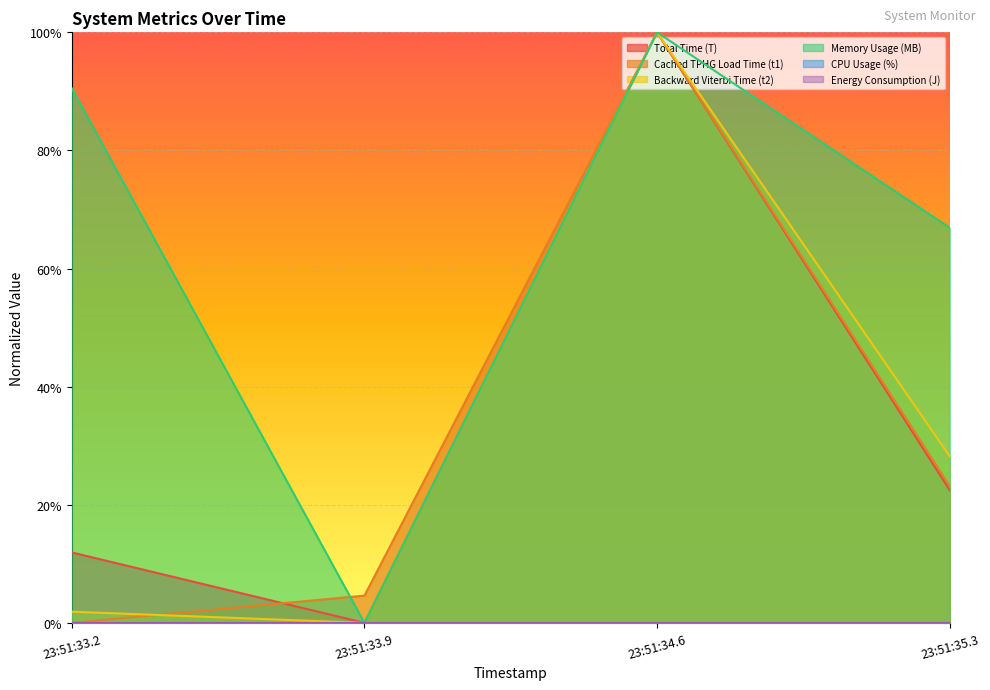

What is the sum of the Backward Viterbi Time (t2) values at 23:51:33.9 and 23:51:35.3?

0.3